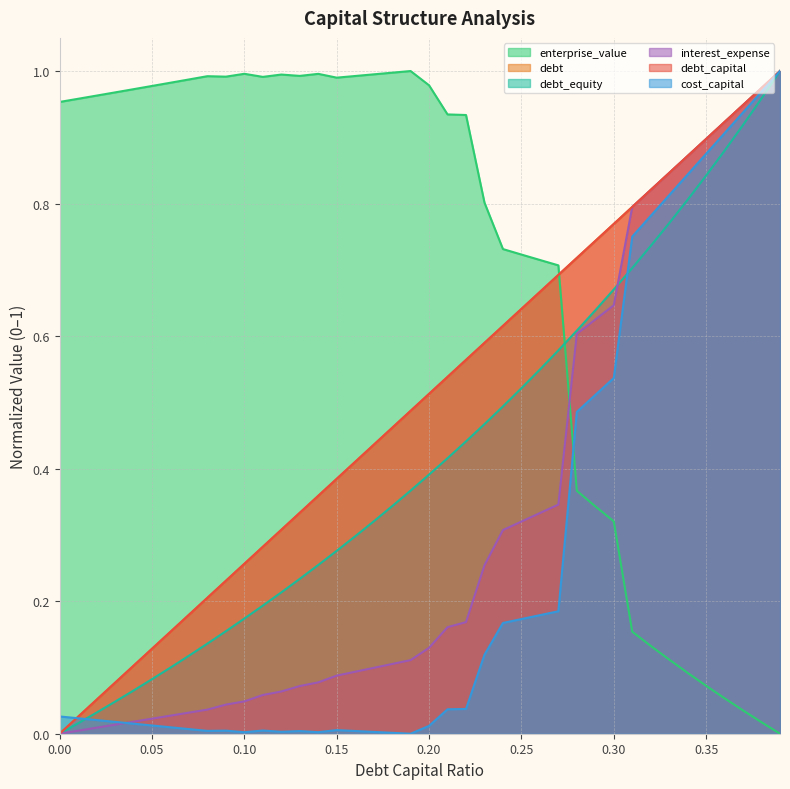

What is the spread (max minus min) of values at 0.26?

0.5